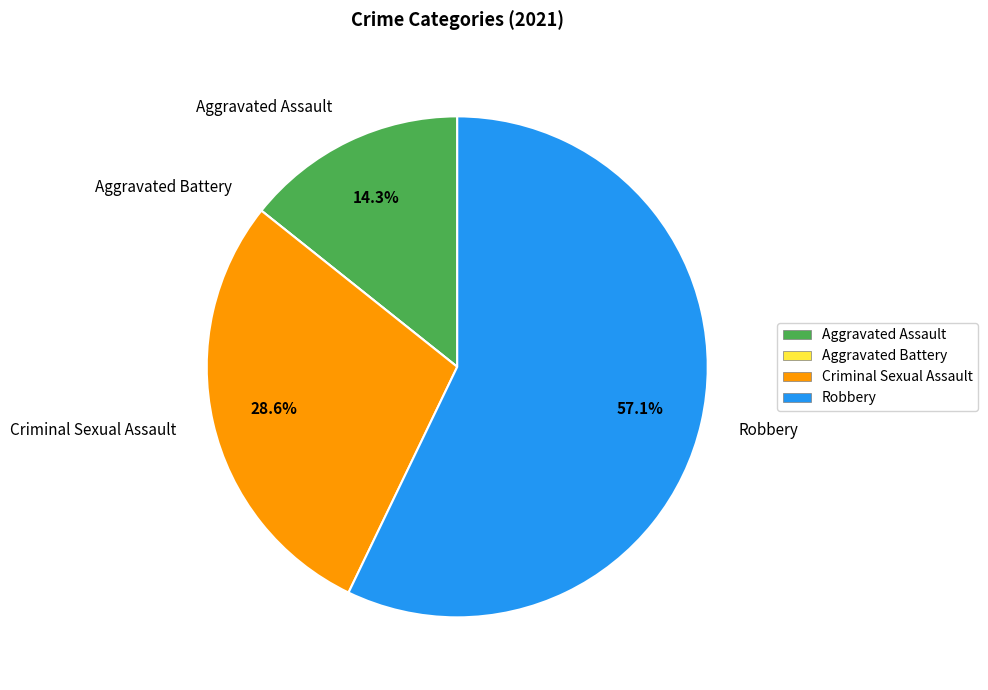

Which slice is the largest?

Robbery